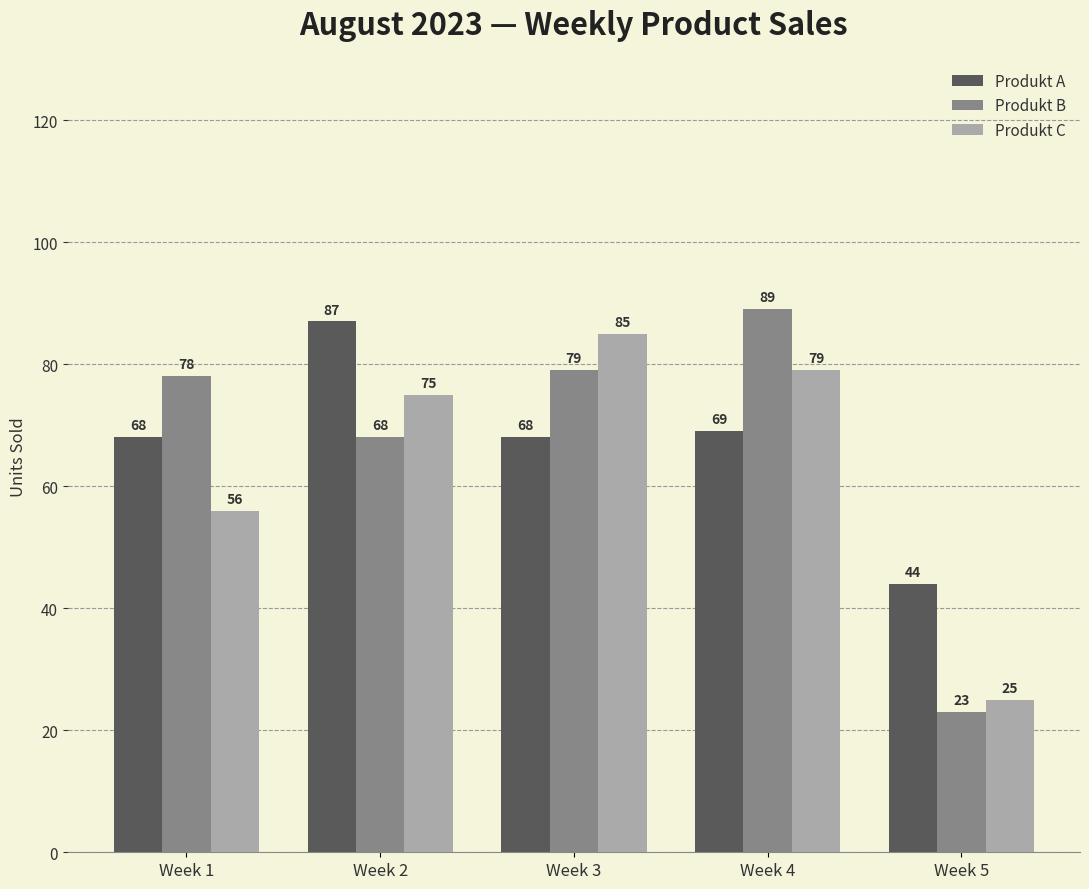

How many categories are shown in the chart?

5